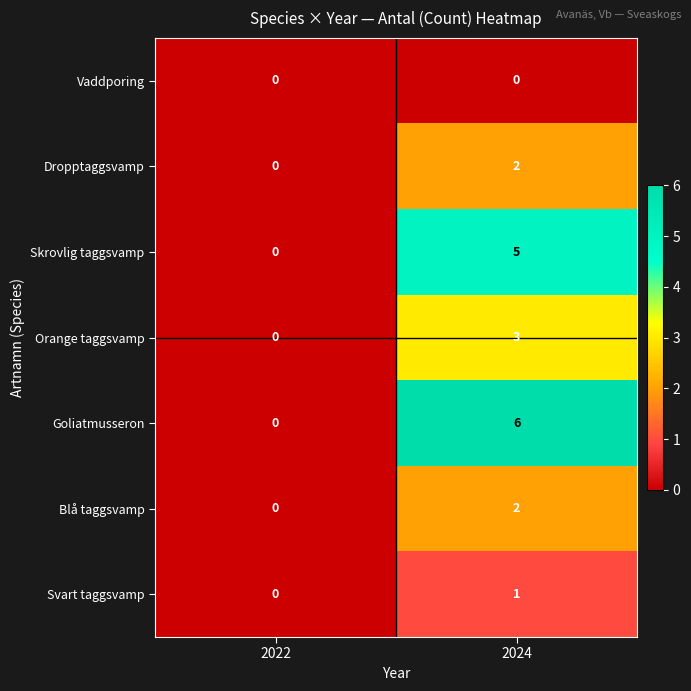

What is the maximum value shown in the chart?

6